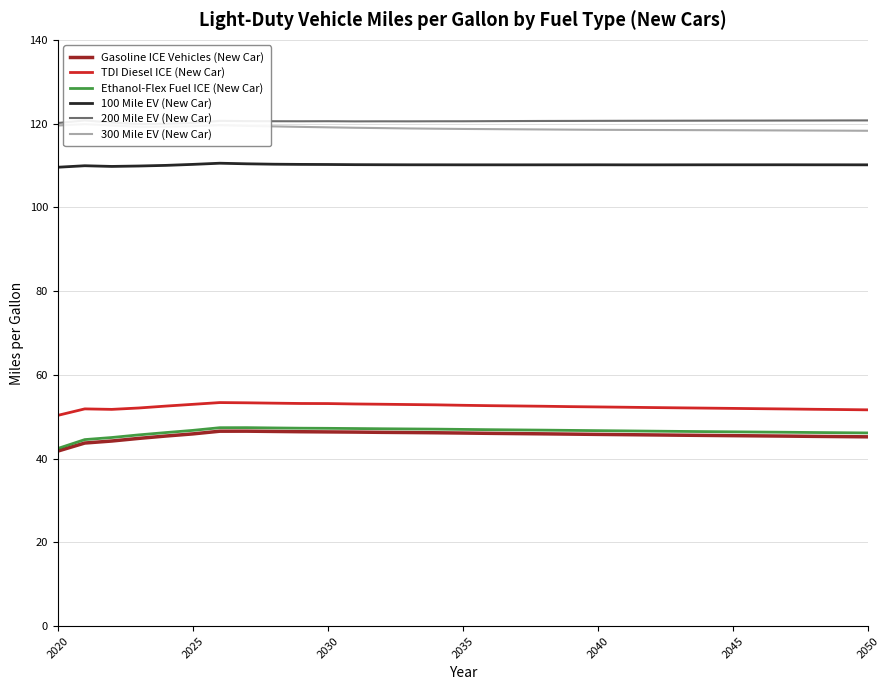

What is the minimum value for Gasoline ICE Vehicles (New Car)?

41.8